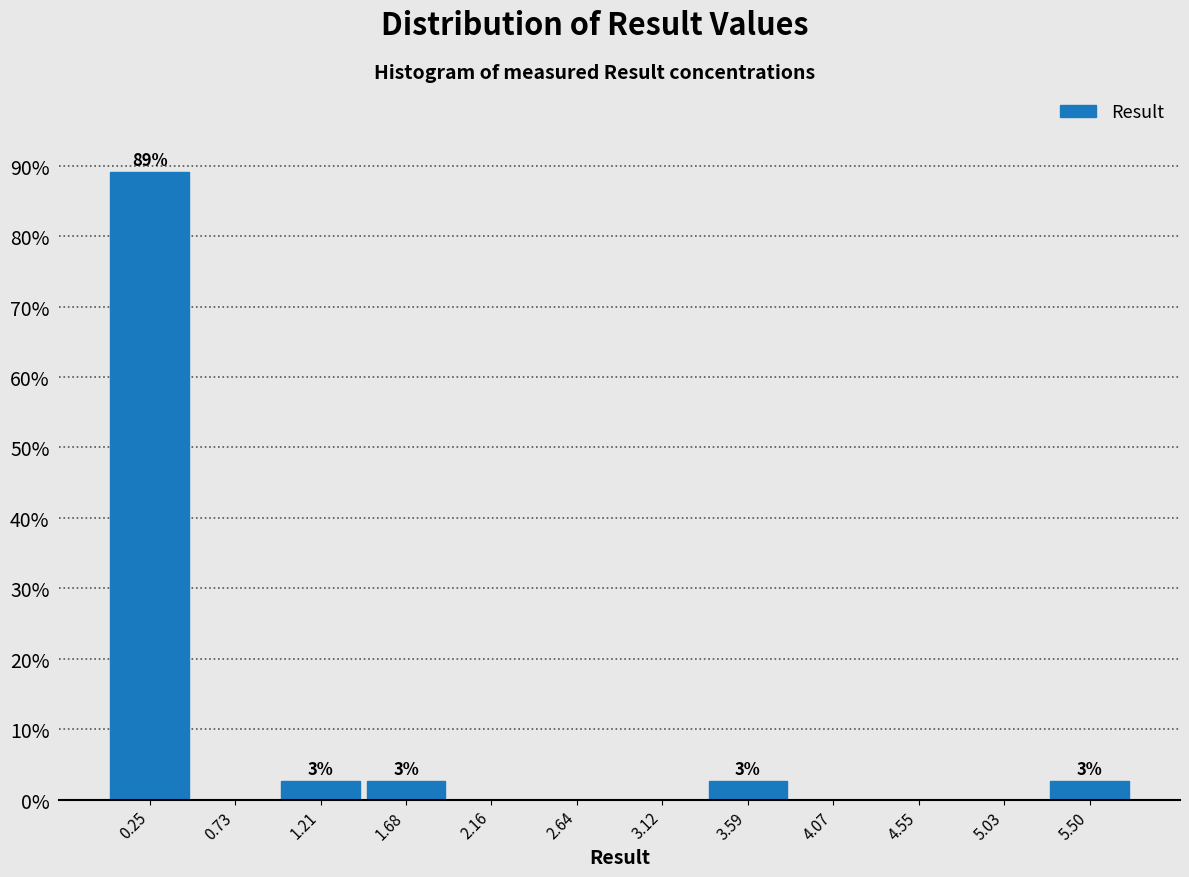

Over which range of the x-axis is the bar tallest?

0.00 to 0.50